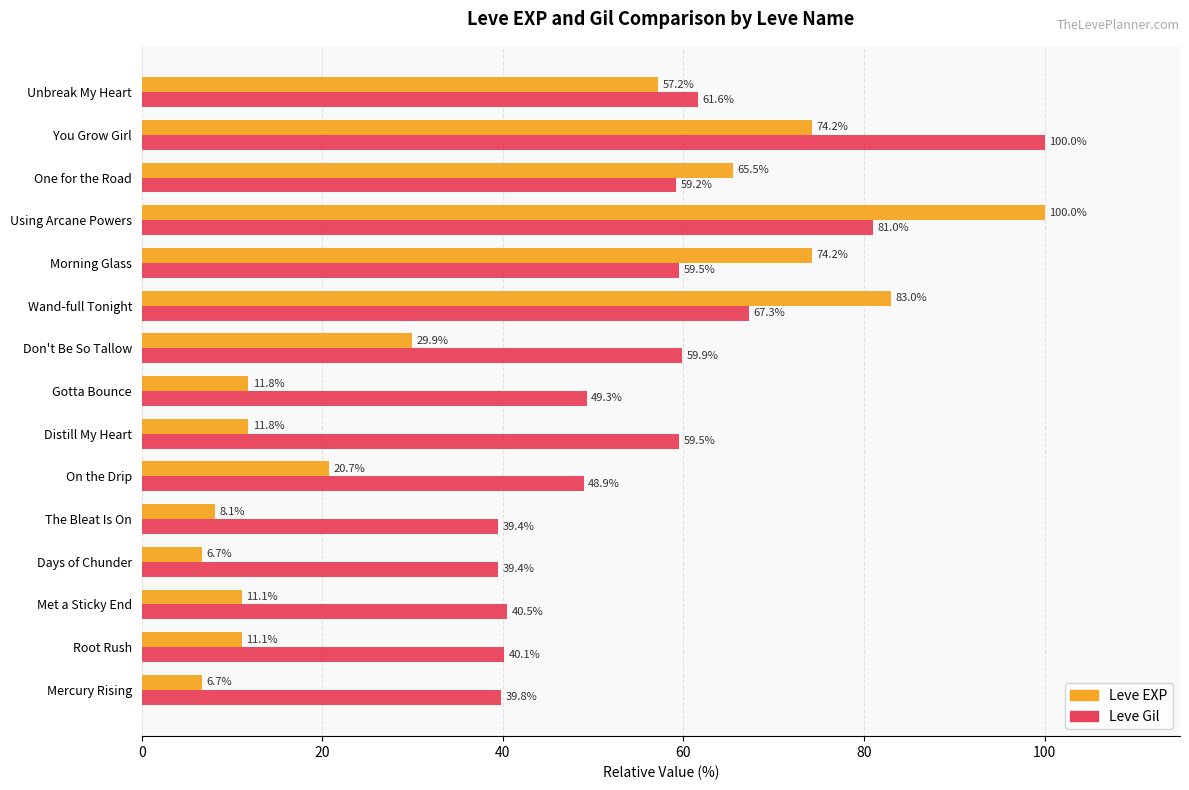

How many values in the Leve Gil series exceed 59?

8